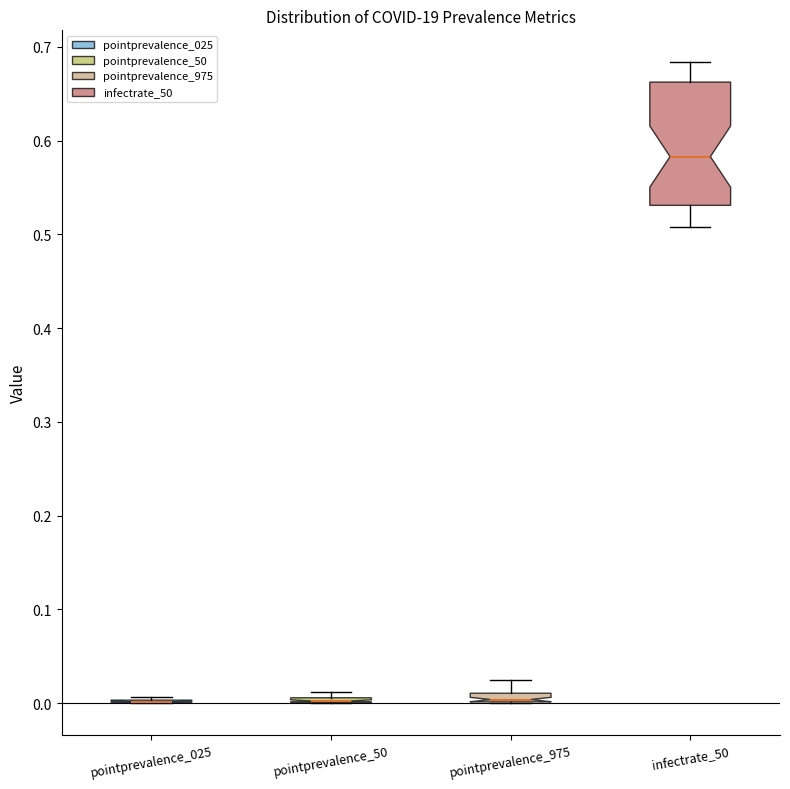

Comparing the boxes themselves (not the whiskers), which one is the tallest?

infectrate_50